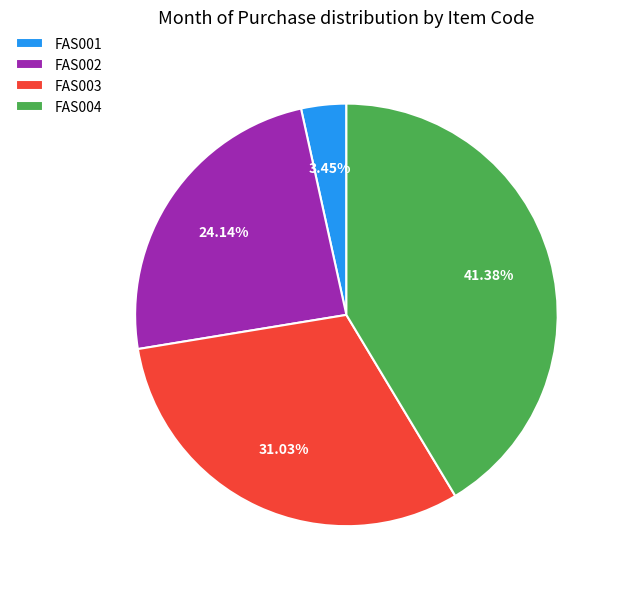

Which category has the smallest portion of the pie?

FAS001